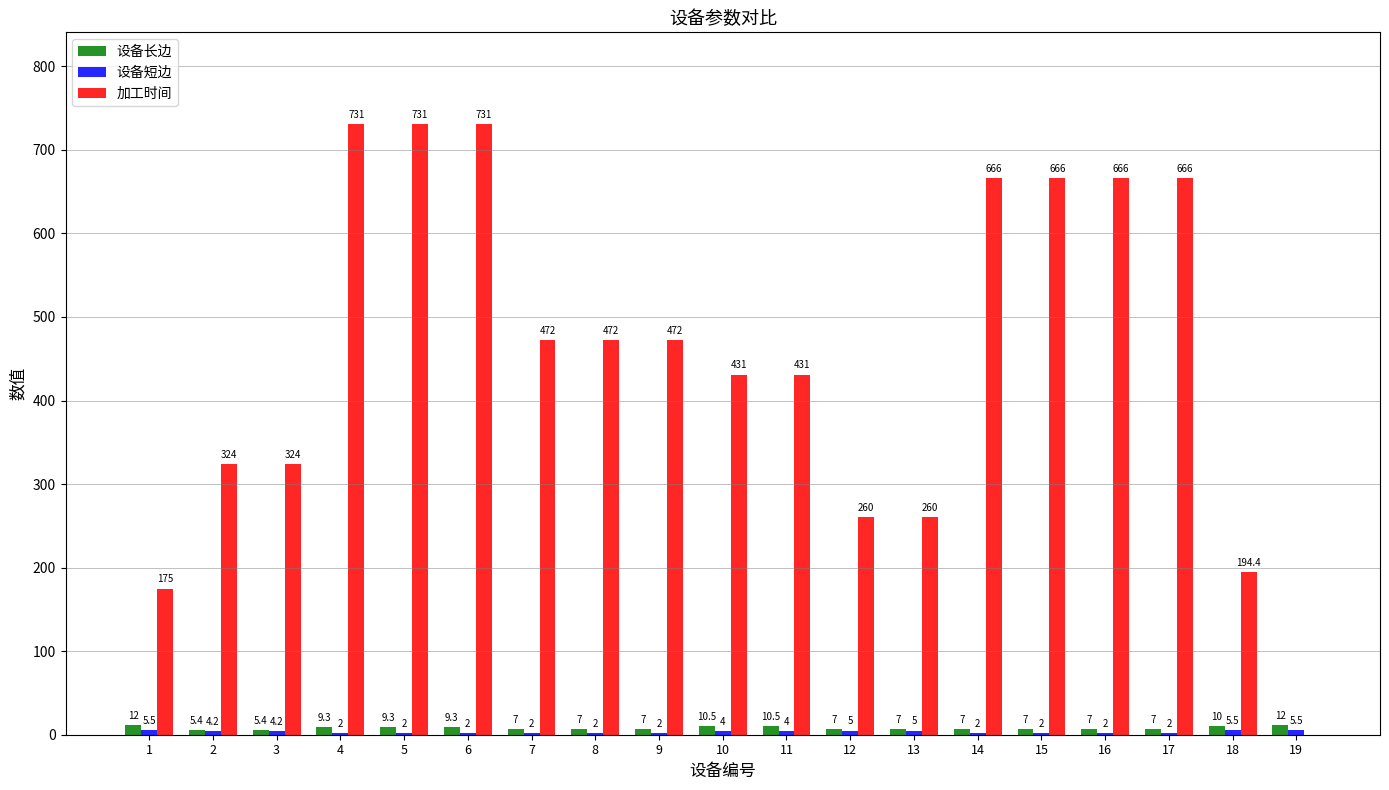

What is the total value across all series at 6?

742.3